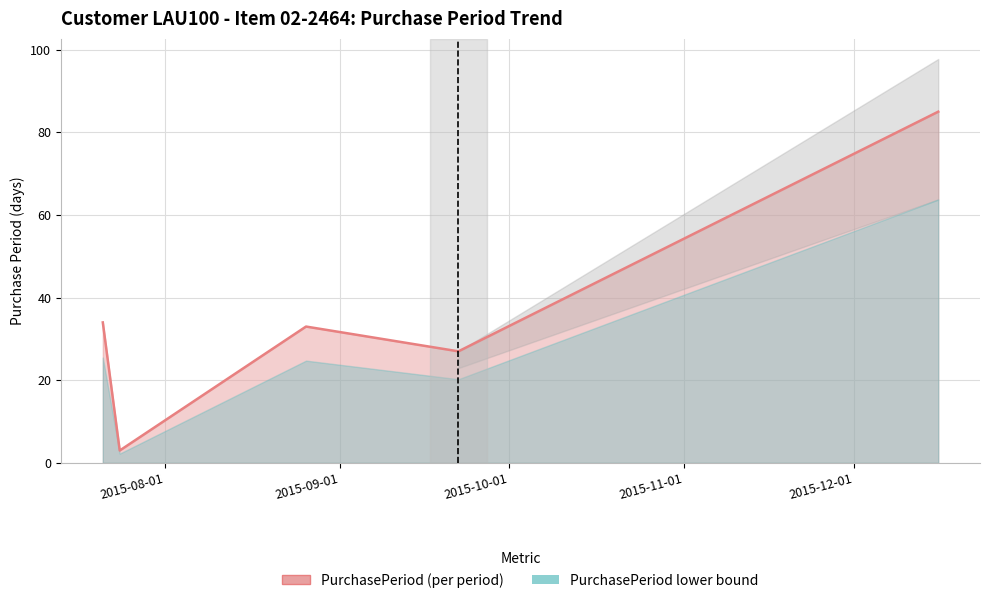

Reading left to right, what are all the values shown in this chart?

34	3	33	27	85